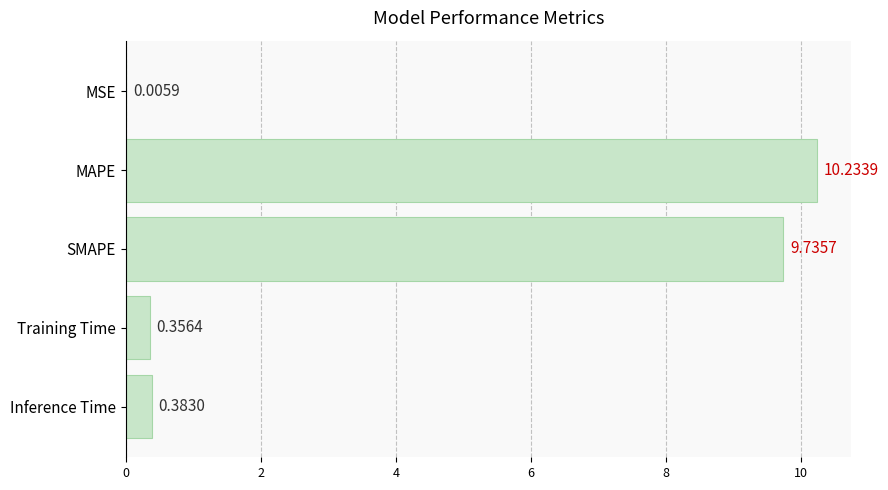

At which label is the value closest to 5?

Inference Time